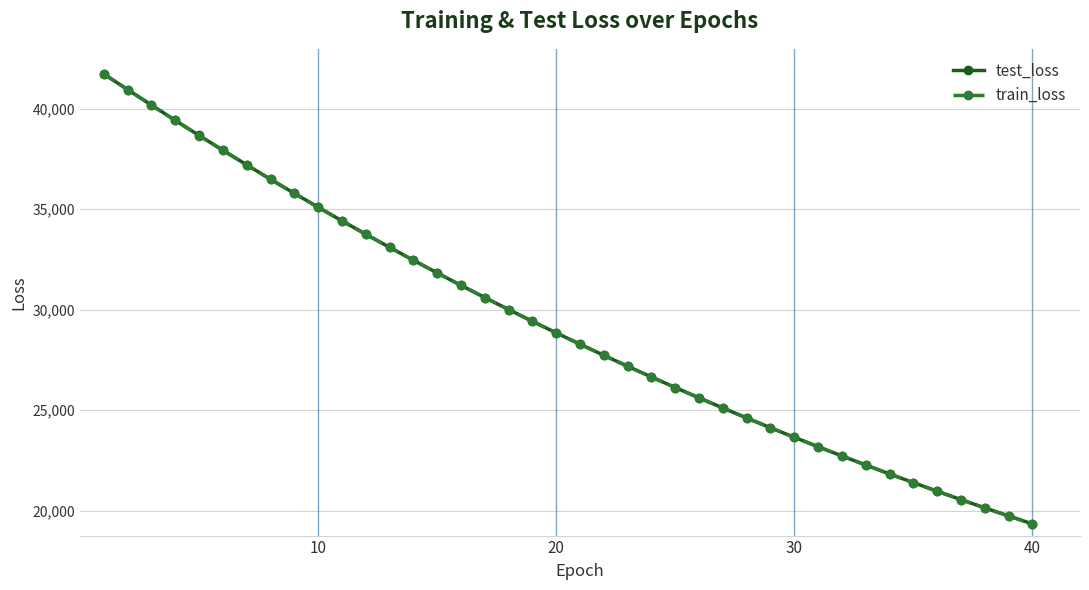

What is the highest value of the test_loss series?

41726.2